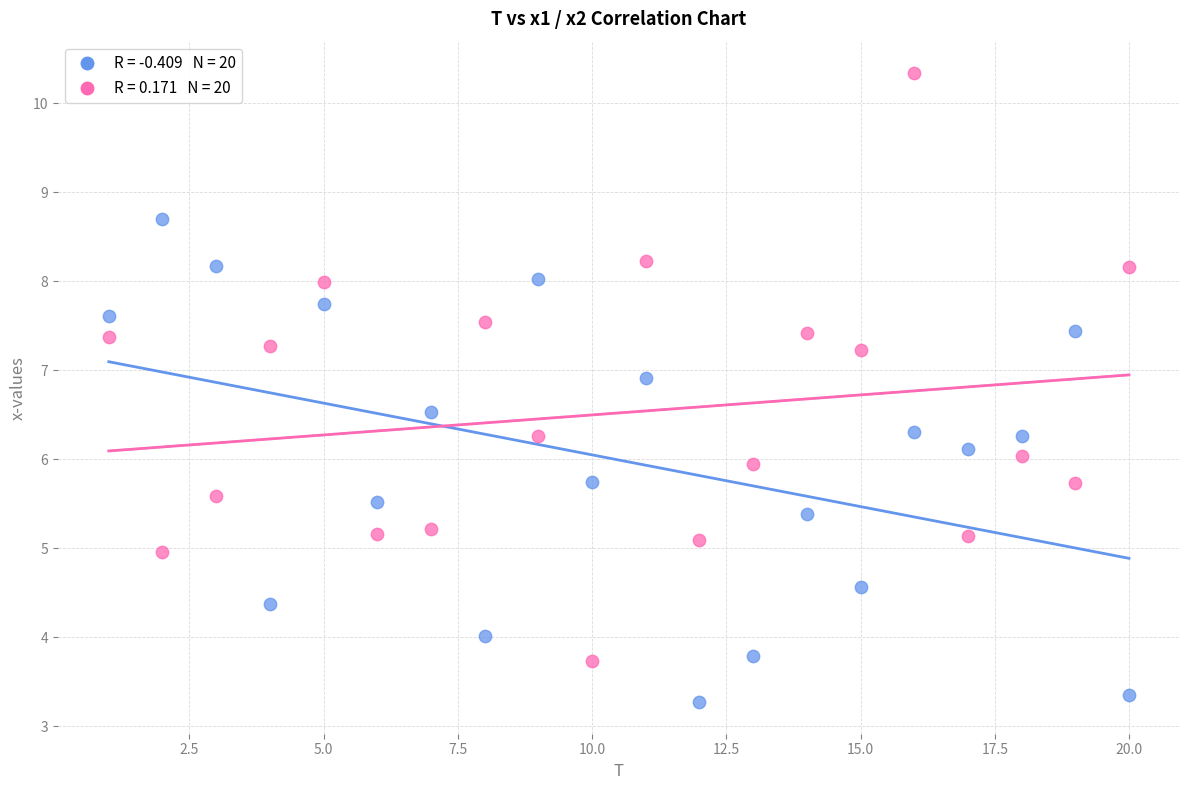

Across all data points, what is the range of Y values (max minus min)?

7.1